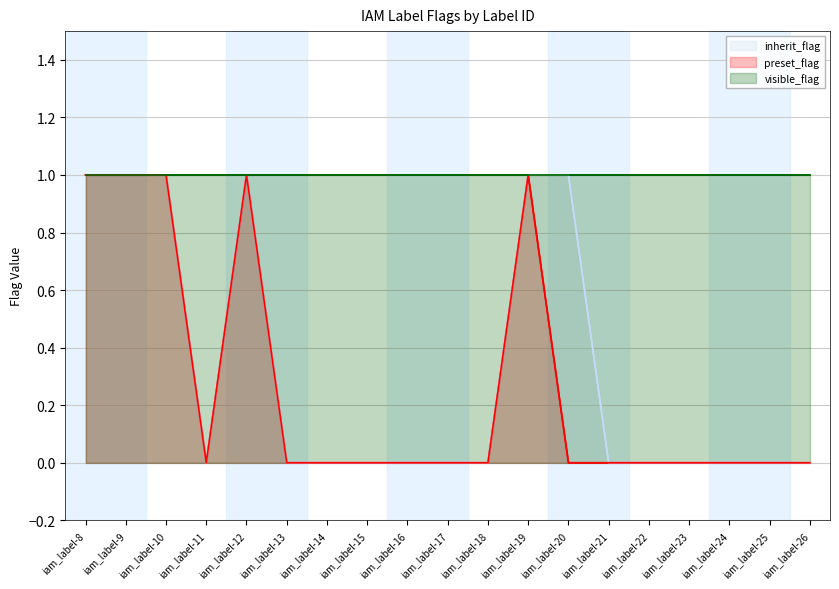

True or false: visible_flag and inherit_flag intersect in this chart.

False